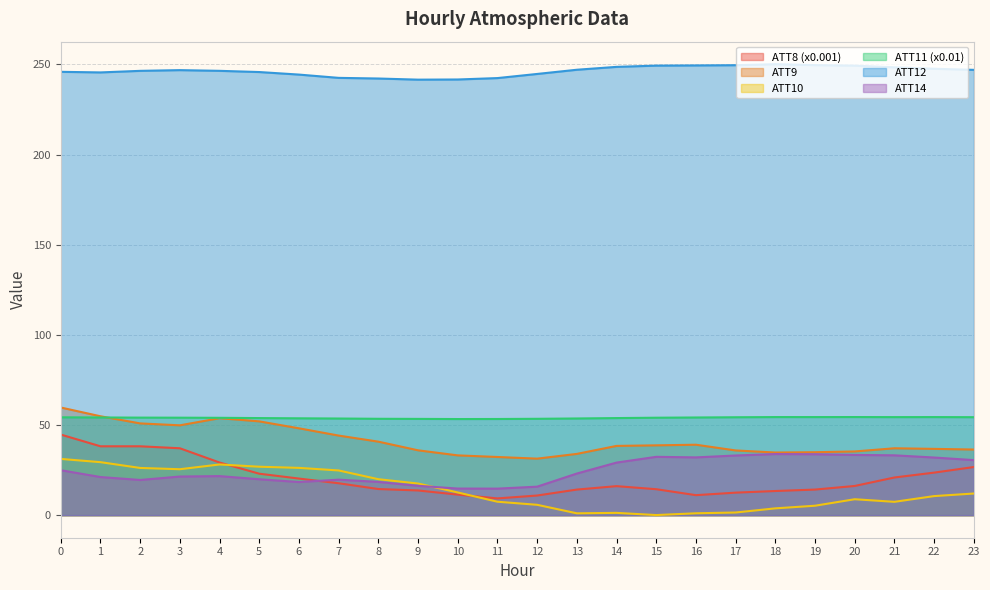

Between 8 and 12, which is larger?

8